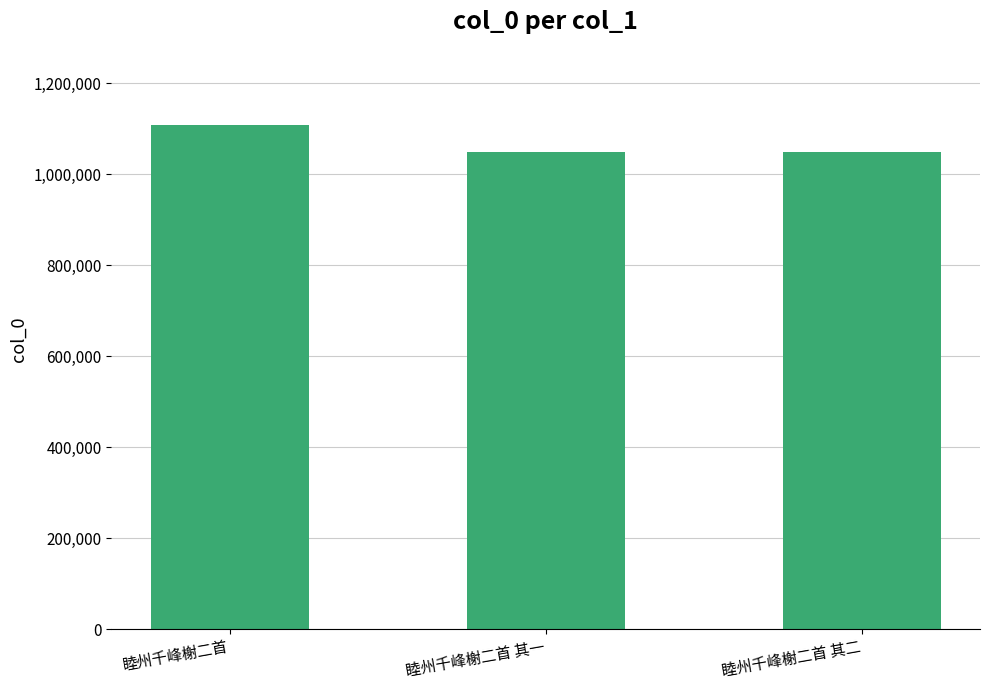

Are the bars horizontal?

No